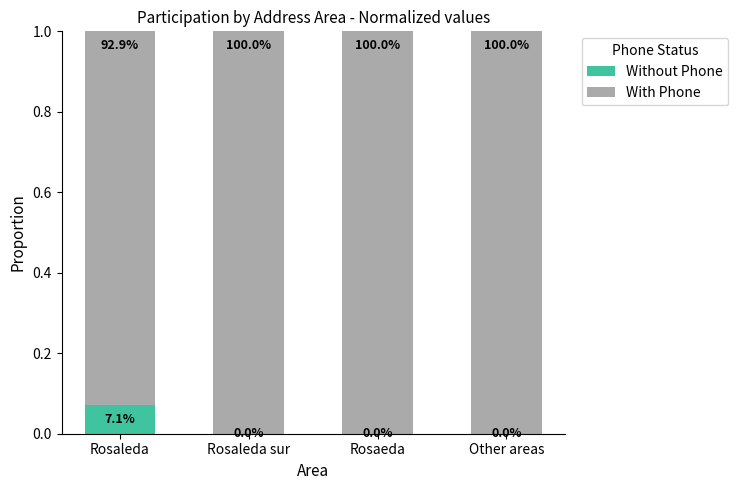

Which series has the largest range (max minus min)?

Without Phone